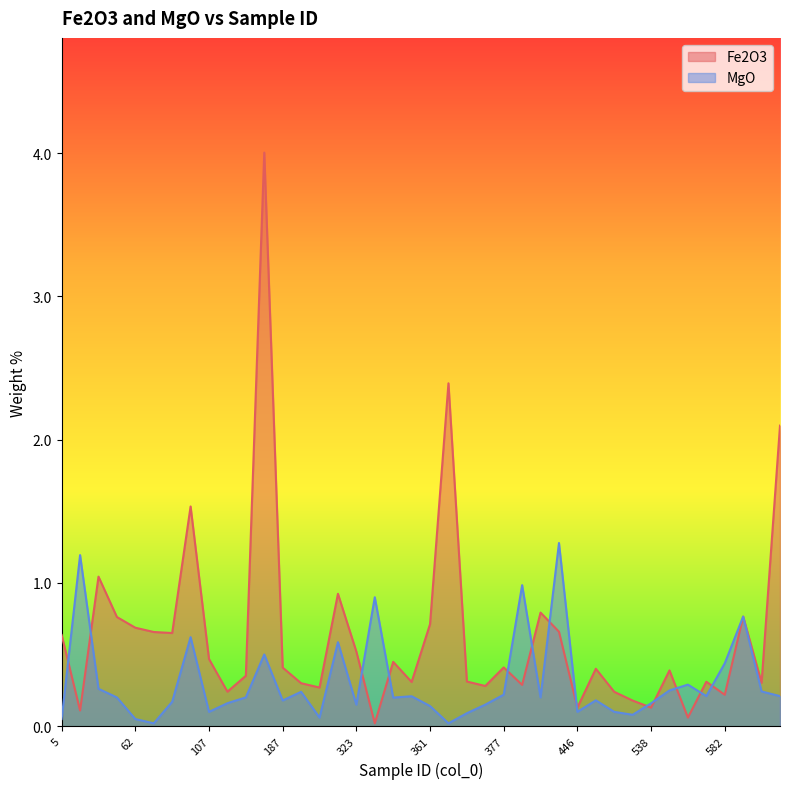

At which label does MgO reach its minimum?

72